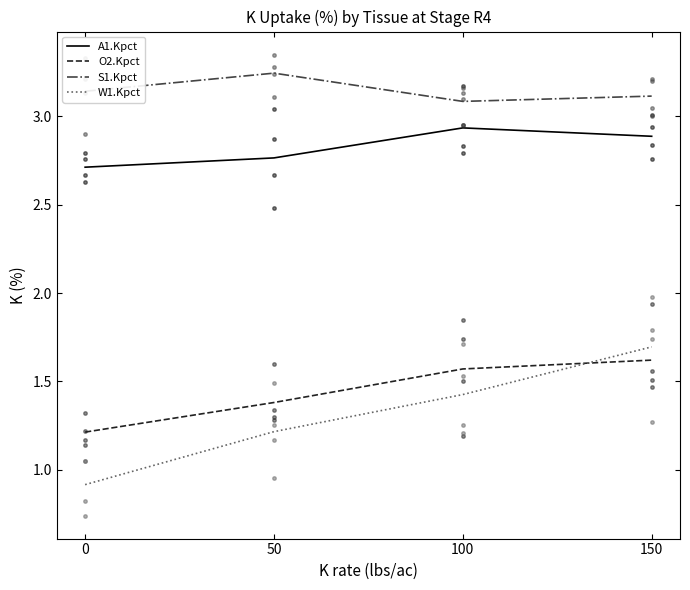

Is it true that O2.Kpct equals 2.5 at 100?

False